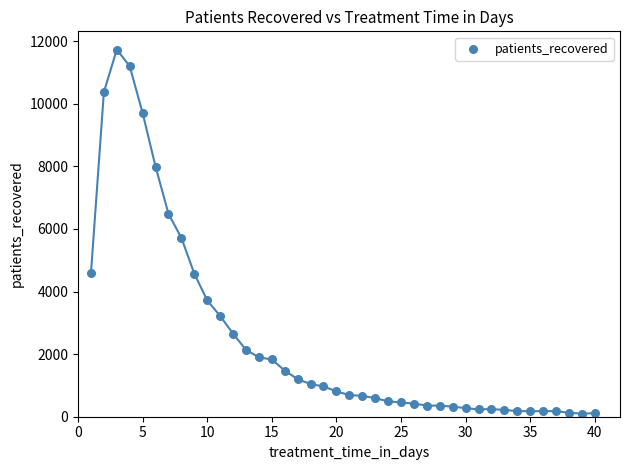

What is the range of X values (max minus min)?

39